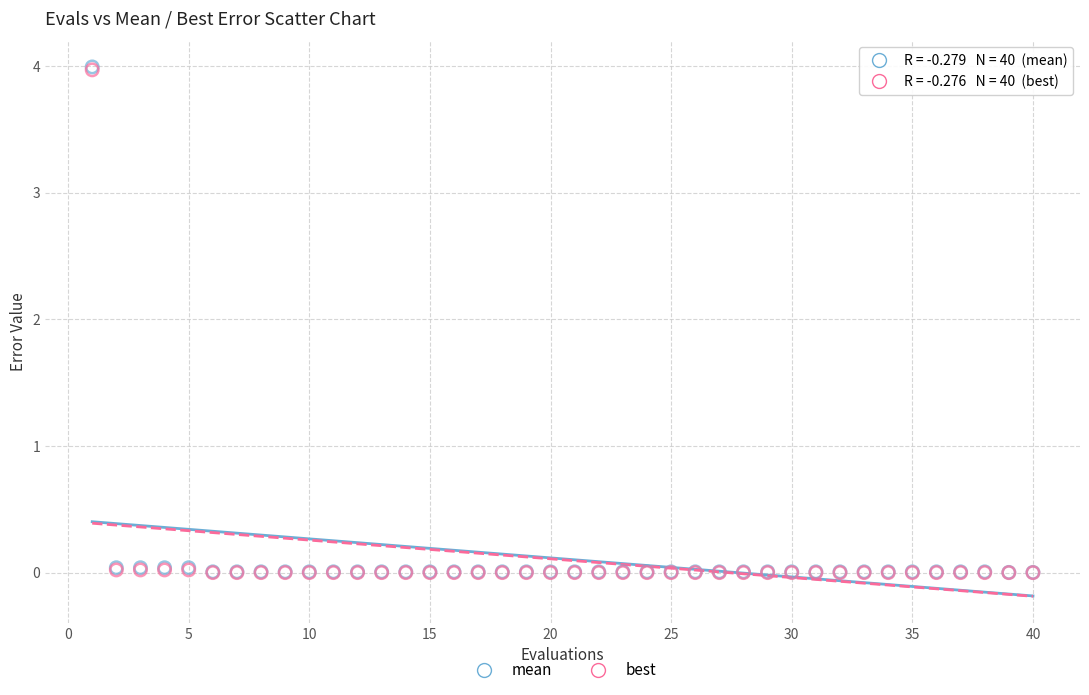

What are all the series names shown in the legend?

mean, best